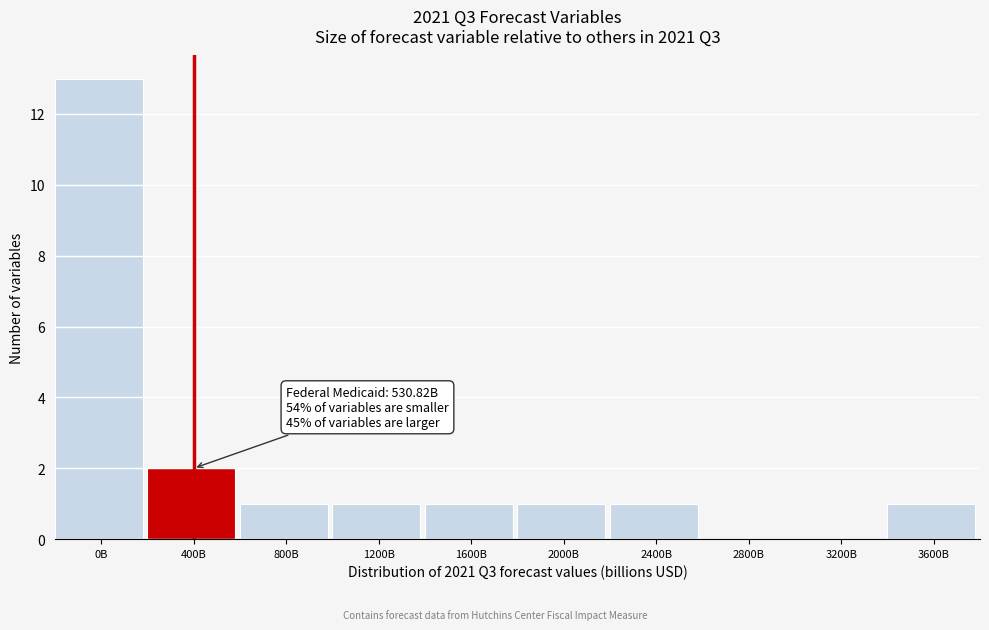

Reading right to left, list all the values displayed in this chart.

3600B=1	3200B=0	2800B=0	2400B=1	2000B=1	1600B=1	1200B=1	800B=1	400B=2	0B=13